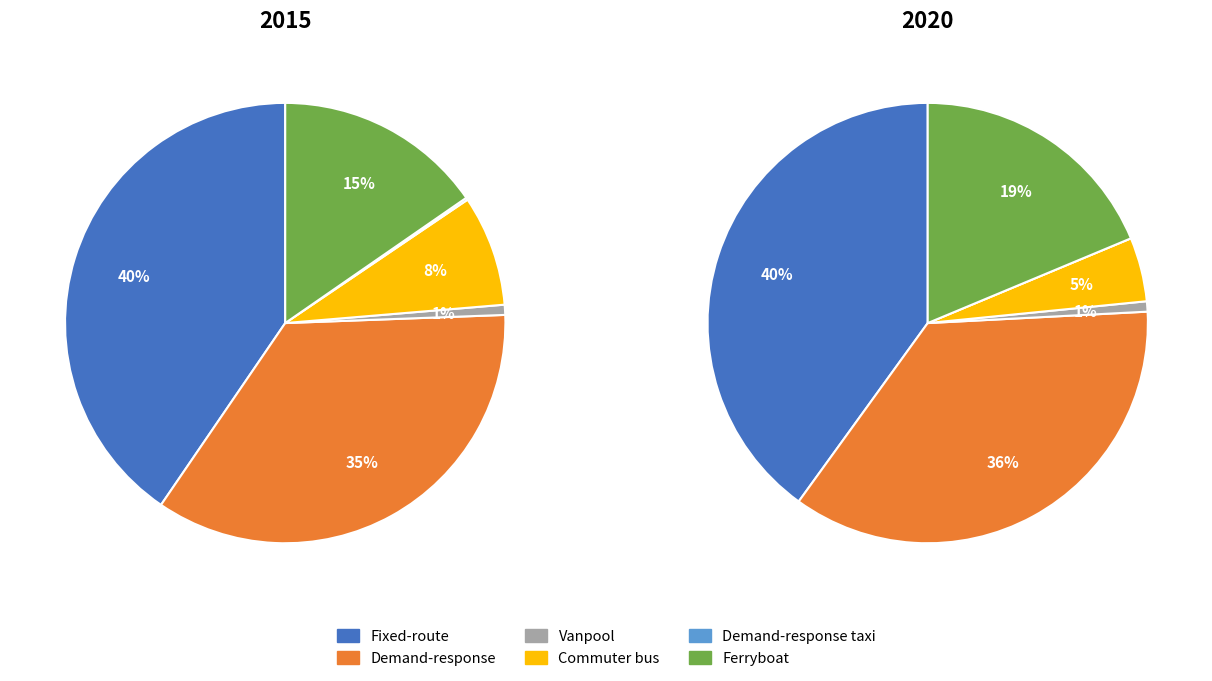

To the nearest percent, what percentage of the pie is Demand-response?

36%